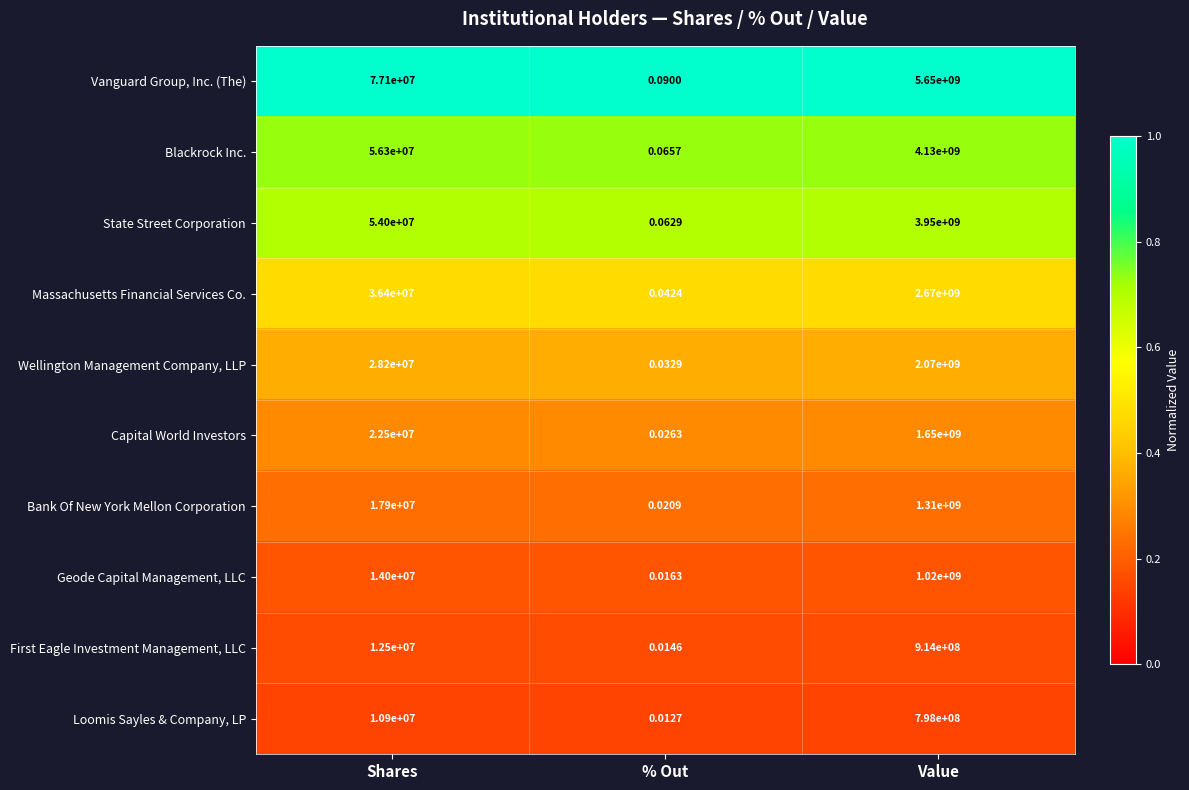

At which label does Massachusetts Financial Services Co. reach its peak?

Value